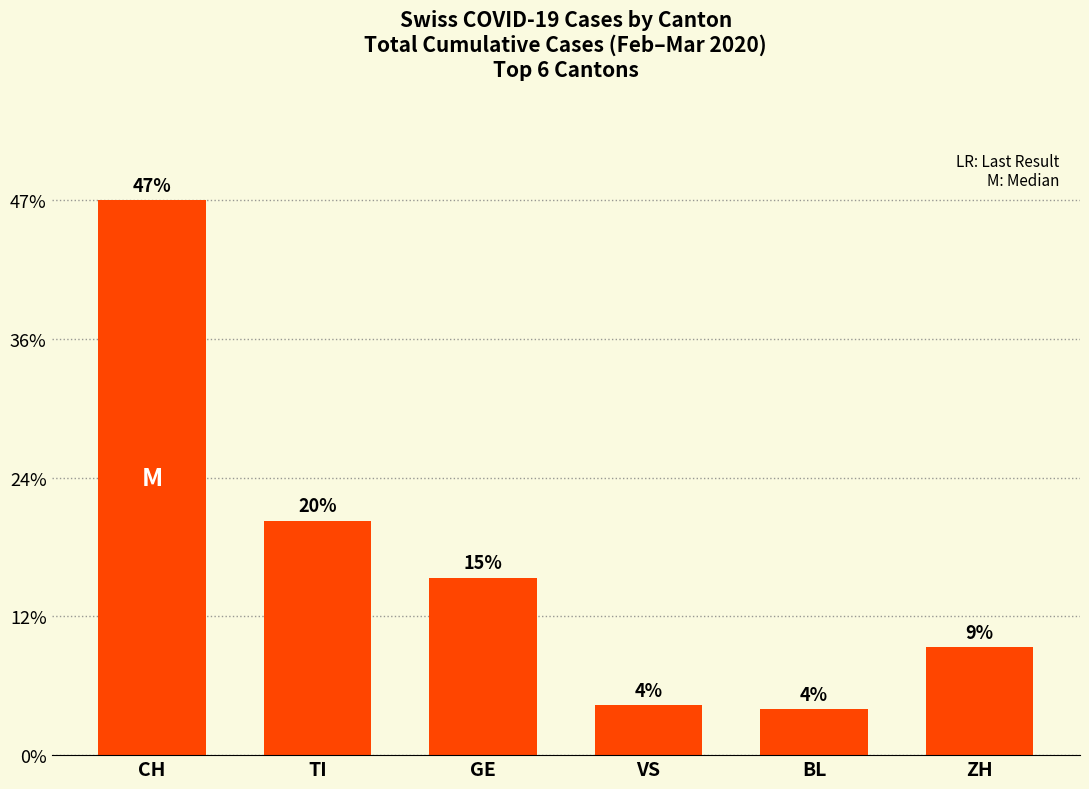

The value at GE is 93. True or false?

False